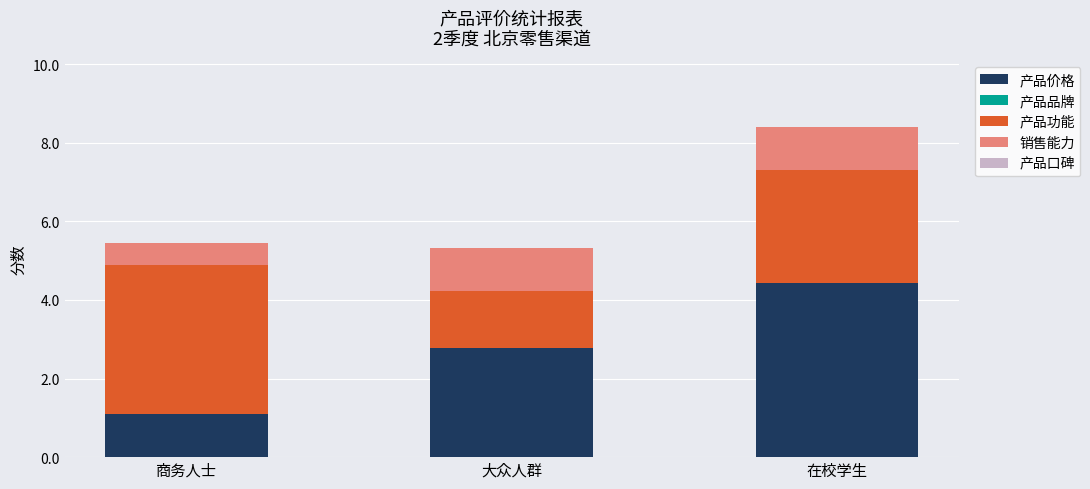

What is the lowest value of the 产品价格 series?

1.1